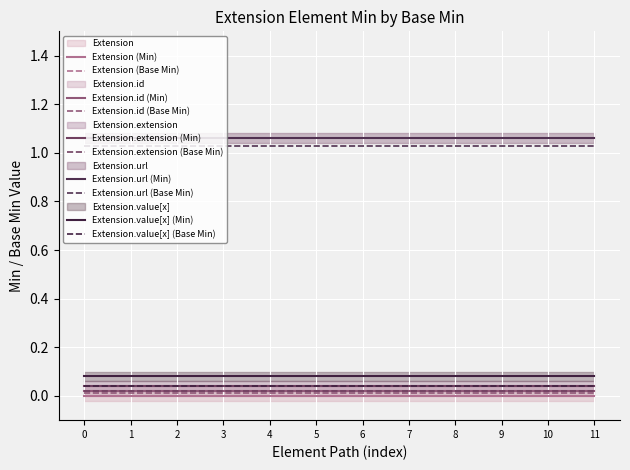

Is this an area chart (filled region under the line)?

No